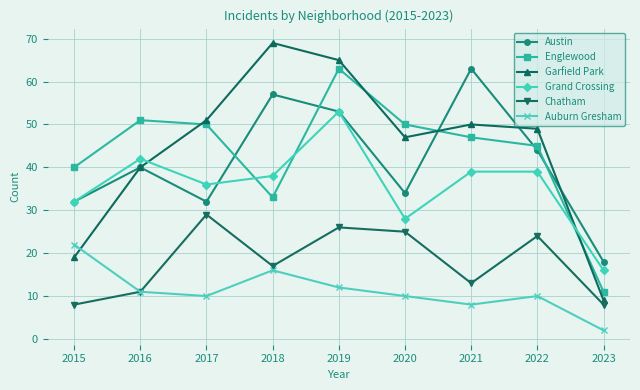

Between which two adjacent categories do Grand Crossing and Garfield Park first intersect?

2016 and 2017